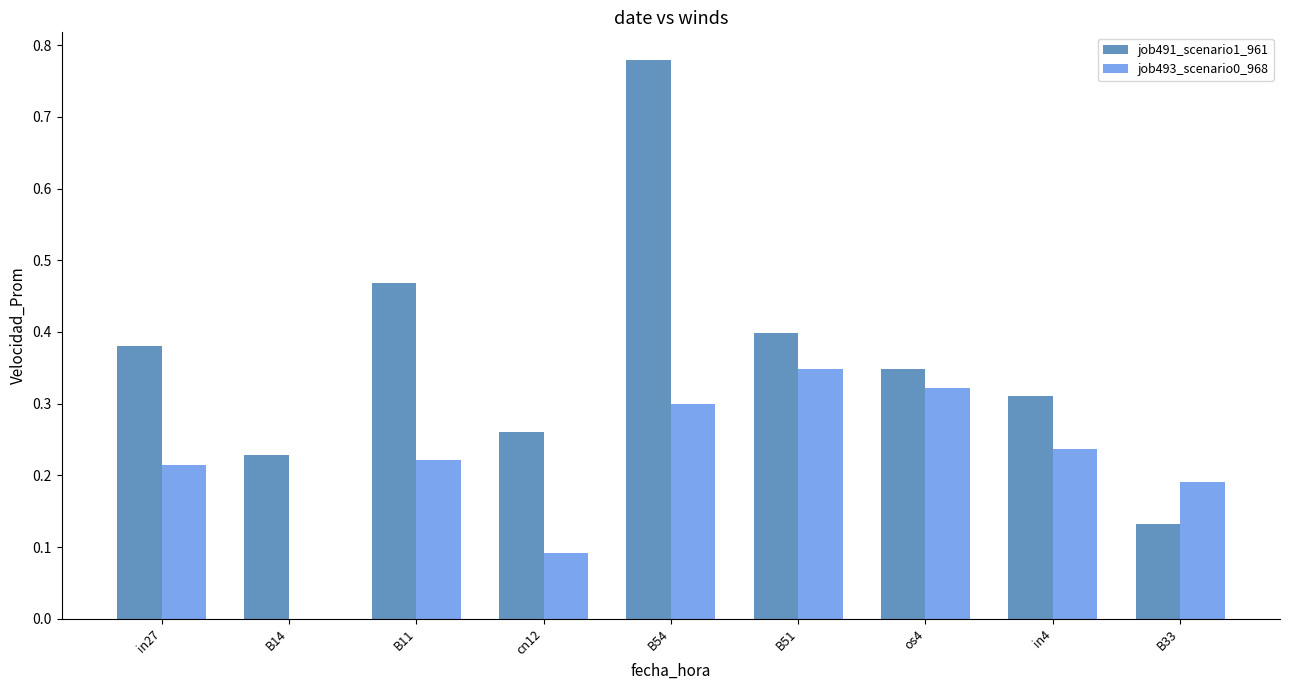

Is the value of job493_scenario0_968 at cn12 greater than the value of job491_scenario1_961 at in27?

No